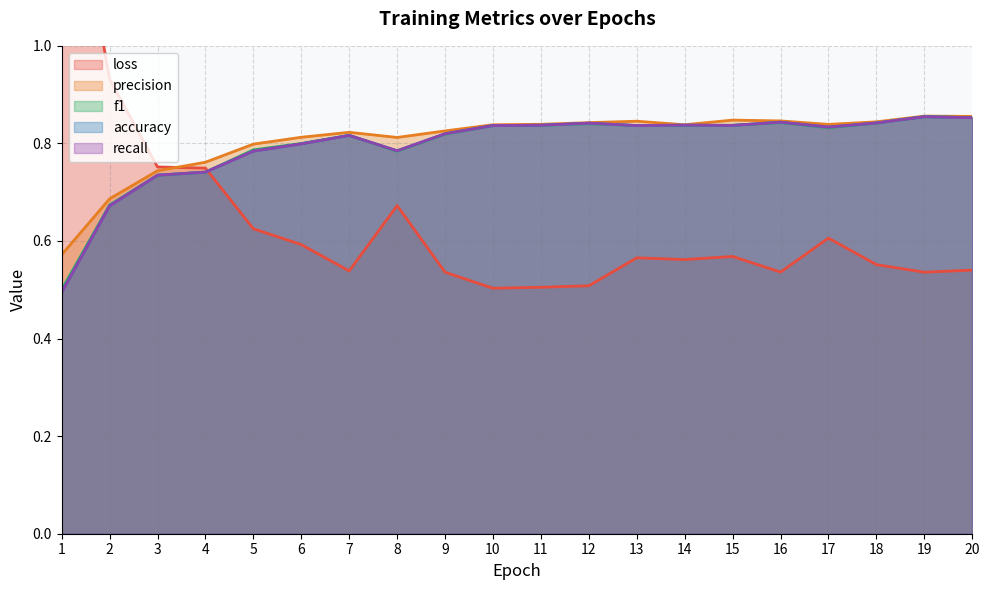

Reading left to right, list all the values displayed in this chart.

loss: 1.5	0.9	0.8	0.7	0.6	0.6	0.5	0.7	0.5	0.5	0.5	0.5	0.6	0.6	0.6	0.5	0.6	0.6	0.5	0.5
precision: 0.6	0.7	0.7	0.8	0.8	0.8	0.8	0.8	0.8	0.8	0.8	0.8	0.8	0.8	0.8	0.8	0.8	0.8	0.9	0.9
f1: 0.5	0.7	0.7	0.7	0.8	0.8	0.8	0.8	0.8	0.8	0.8	0.8	0.8	0.8	0.8	0.8	0.8	0.8	0.9	0.9
accuracy: 0.5	0.7	0.7	0.7	0.8	0.8	0.8	0.8	0.8	0.8	0.8	0.8	0.8	0.8	0.8	0.8	0.8	0.8	0.9	0.9
recall: 0.5	0.7	0.7	0.7	0.8	0.8	0.8	0.8	0.8	0.8	0.8	0.8	0.8	0.8	0.8	0.8	0.8	0.8	0.9	0.9